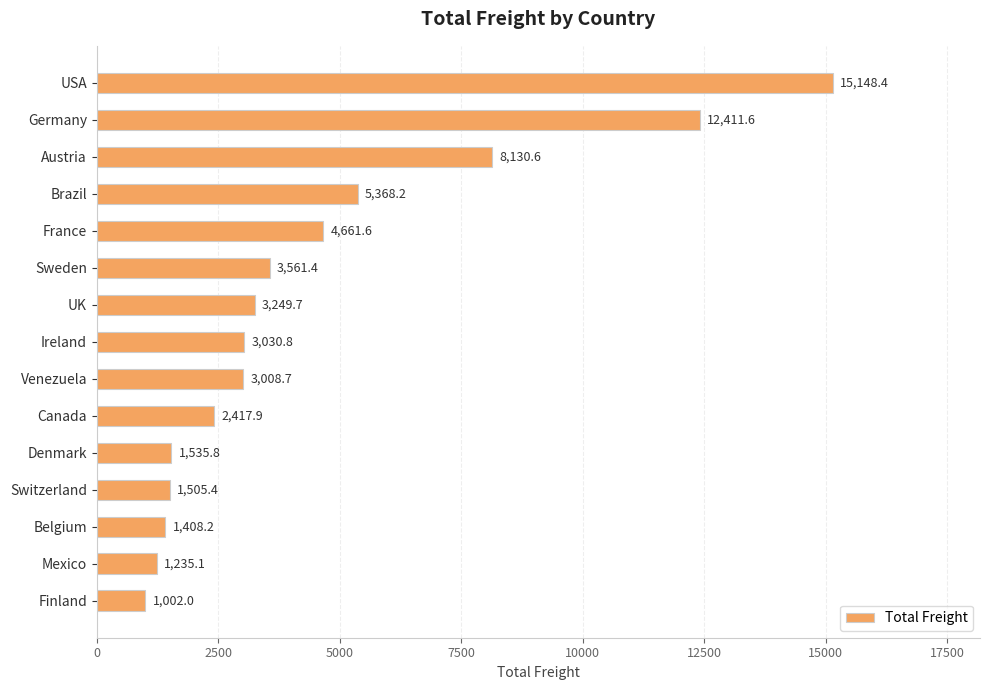

Rank the categories by value from highest to lowest.

USA, Germany, Austria, Brazil, France, Sweden, UK, Ireland, Venezuela, Canada, Denmark, Switzerland, Belgium, Mexico, Finland